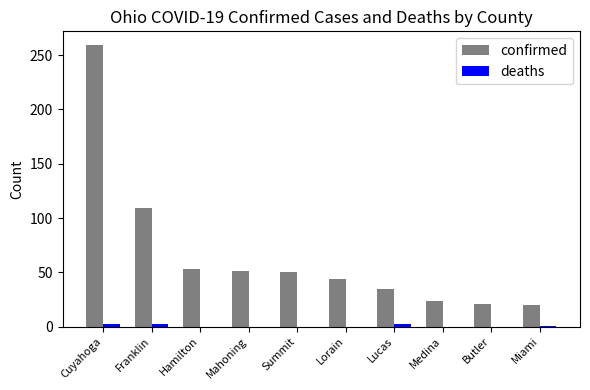

Which series has the largest total across all categories?

confirmed